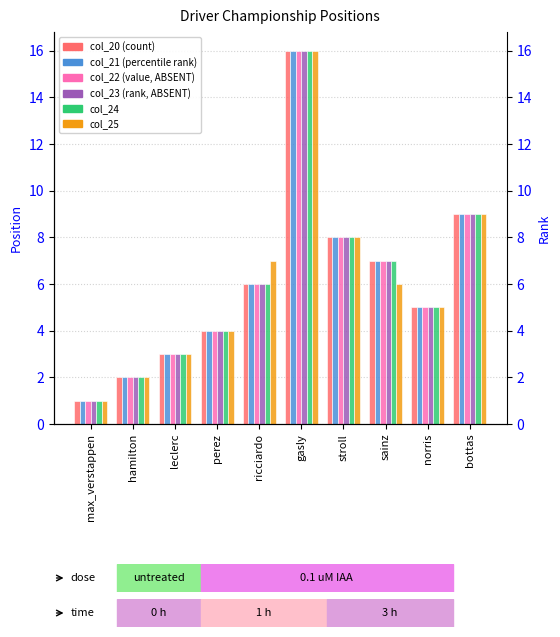

The col_20 series shows 7 at perez. True or false?

False